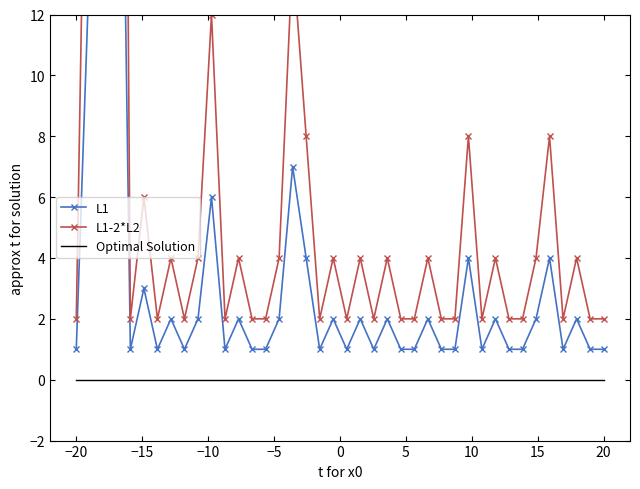

Reading right to left, extract all data points from this chart.

L1: 1	1	2	1	4	2	1	1	2	1	4	1	1	2	1	1	2	1	2	1	2	1	4	7	2	1	1	2	1	6	2	1	2	1	3	1	32	24	14	1
L1-2*L2: 2	2	4	2	8	4	2	2	4	2	8	2	2	4	2	2	4	2	4	2	4	2	8	14	4	2	2	4	2	12	4	2	4	2	6	2	64	48	28	2
Optimal Solution: 0	0	0	0	0	0	0	0	0	0	0	0	0	0	0	0	0	0	0	0	0	0	0	0	0	0	0	0	0	0	0	0	0	0	0	0	0	0	0	0